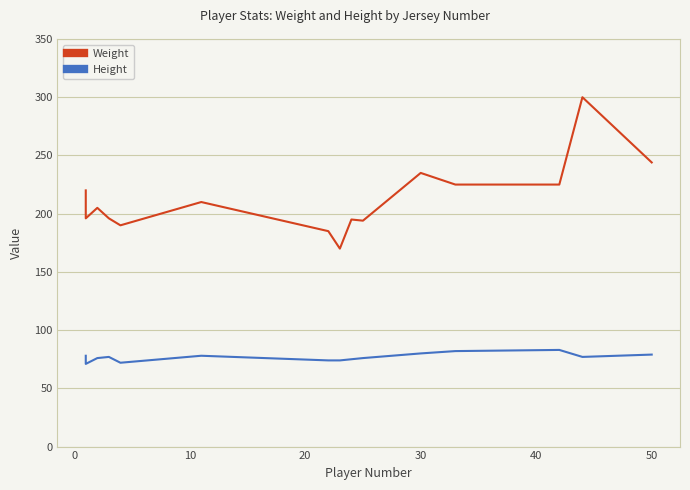

Is it true that Weight equals 86 at 10?

False